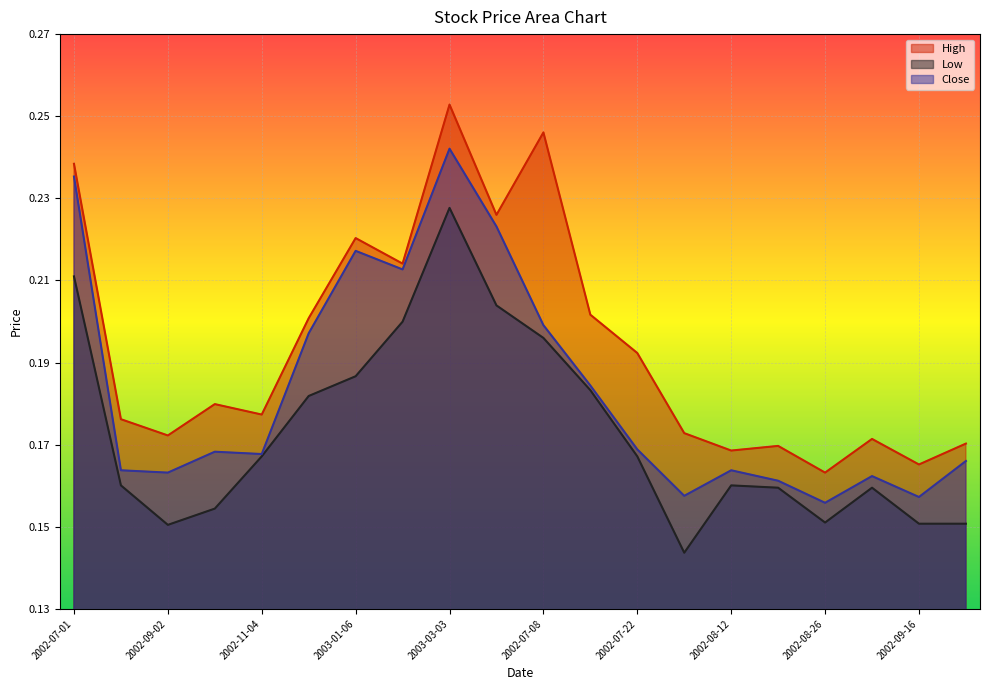

In High, how many points are lower than both neighbors (excluding endpoints)?

7